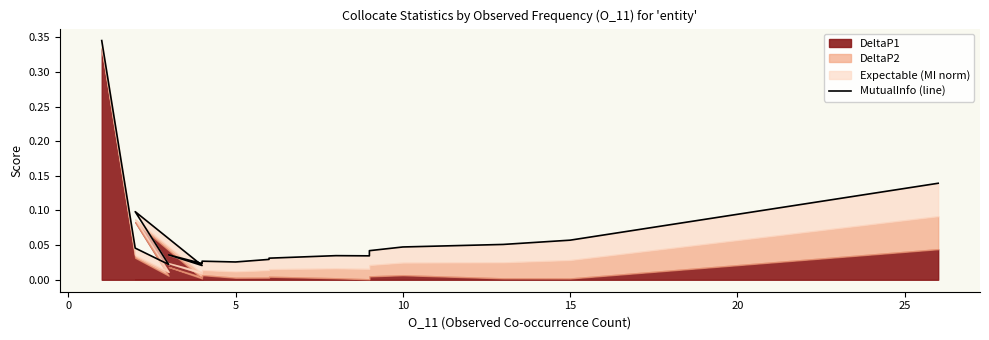

Does the chart display data point markers on the line(s)?

No